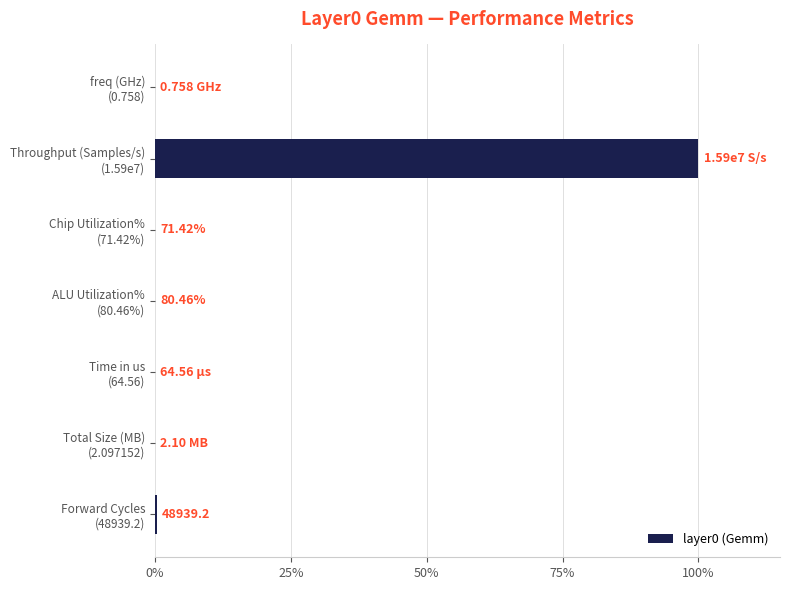

How many data points does each series have?

7